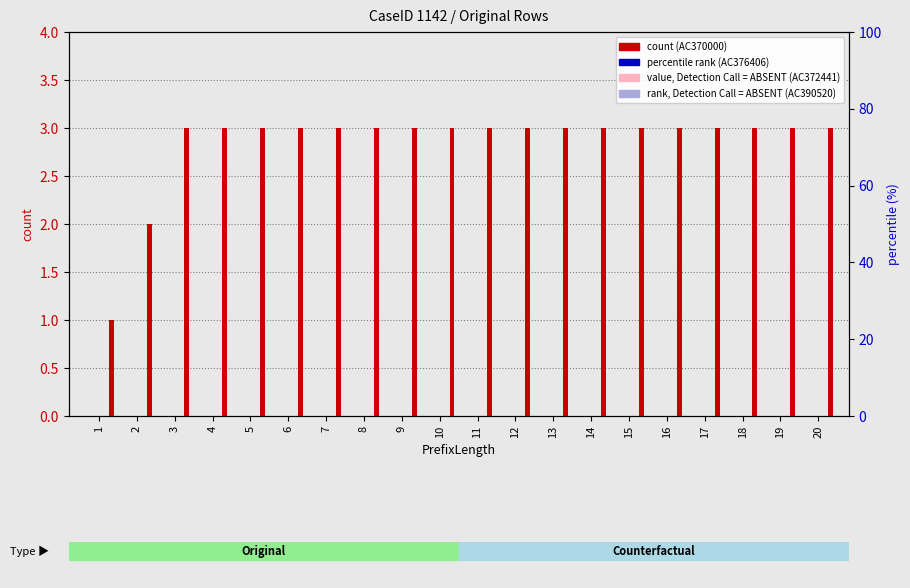

Where is AC372441 nearest to the value 0?

1